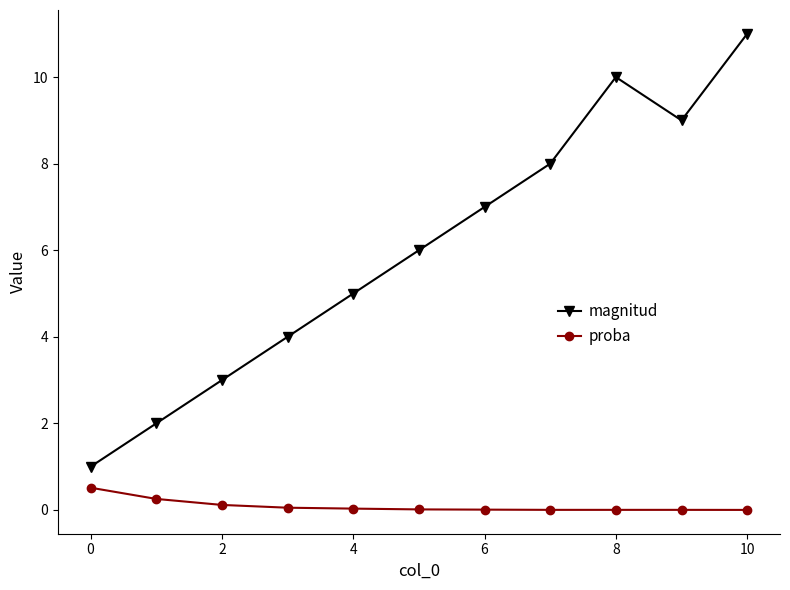

In magnitud, how many points are higher than both neighbors (excluding endpoints)?

1